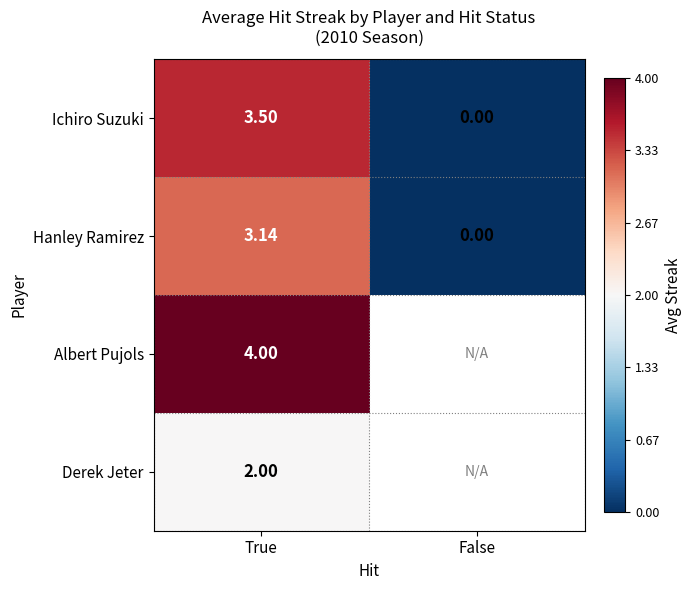

Which has a higher value, True or False?

True